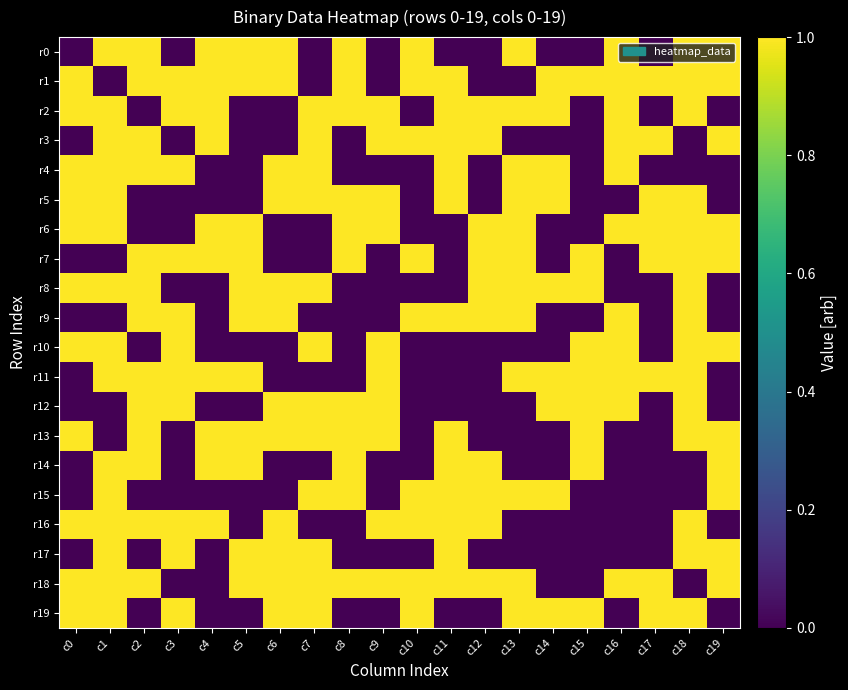

Count the number of data series in this chart.

20